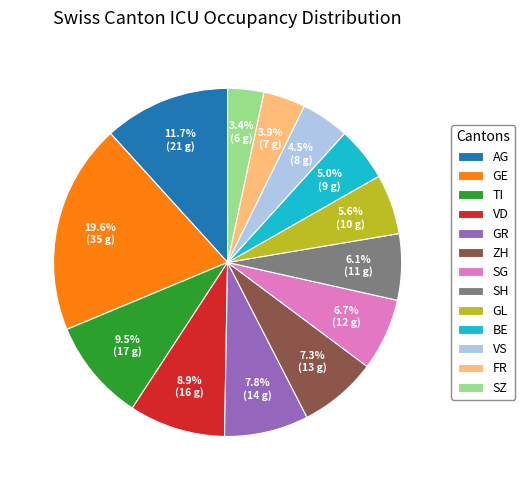

What percentage is the SG slice, to the nearest percent?

7%